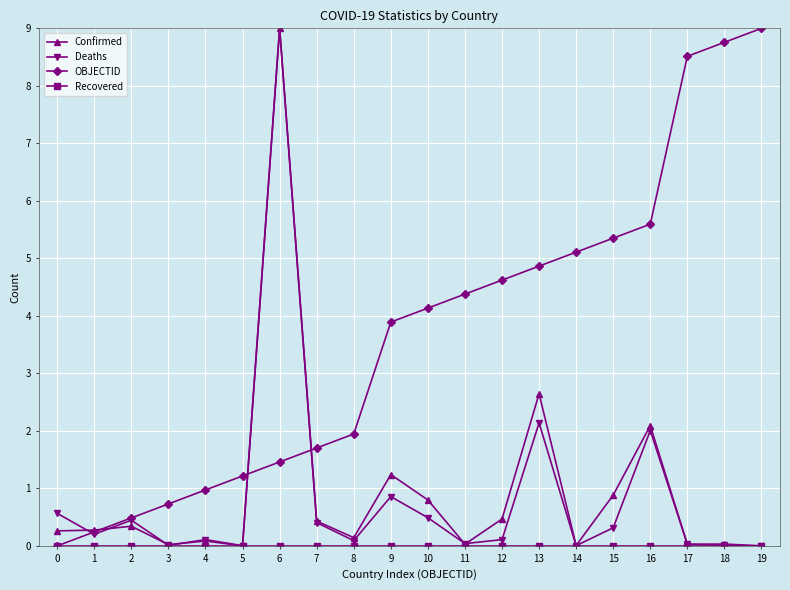

What is the spread (max minus min) of values at 17?

8.5